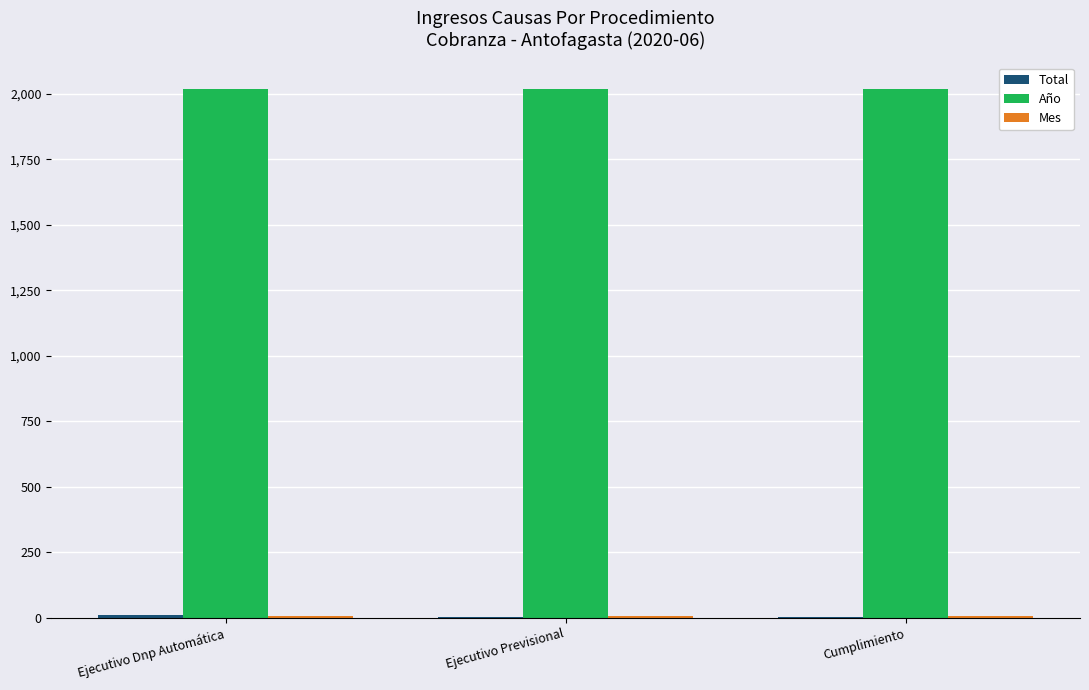

The value of Año at Ejecutivo Previsional is 2020. True or false?

True